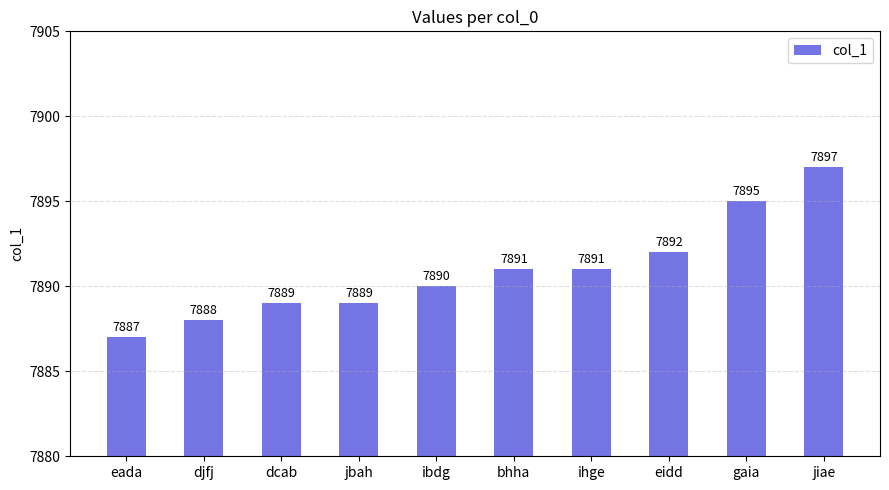

Count the values in the range 7889 to 7892.

6